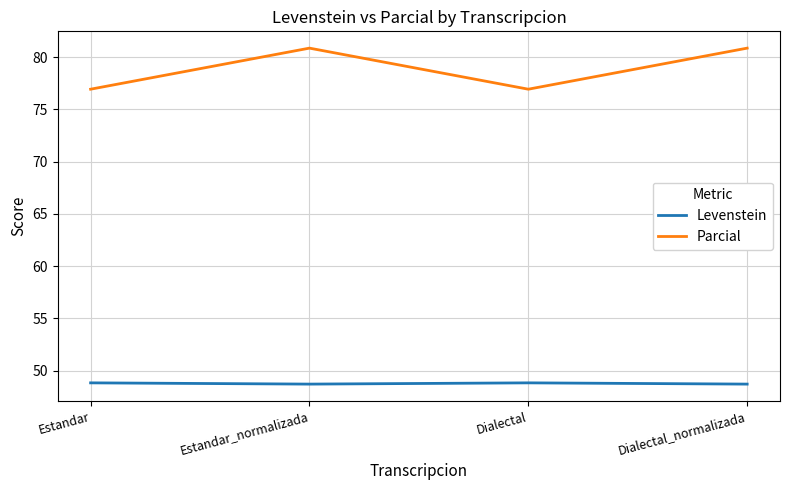

What is the approximate value of Levenstein at Estandar?

48.8